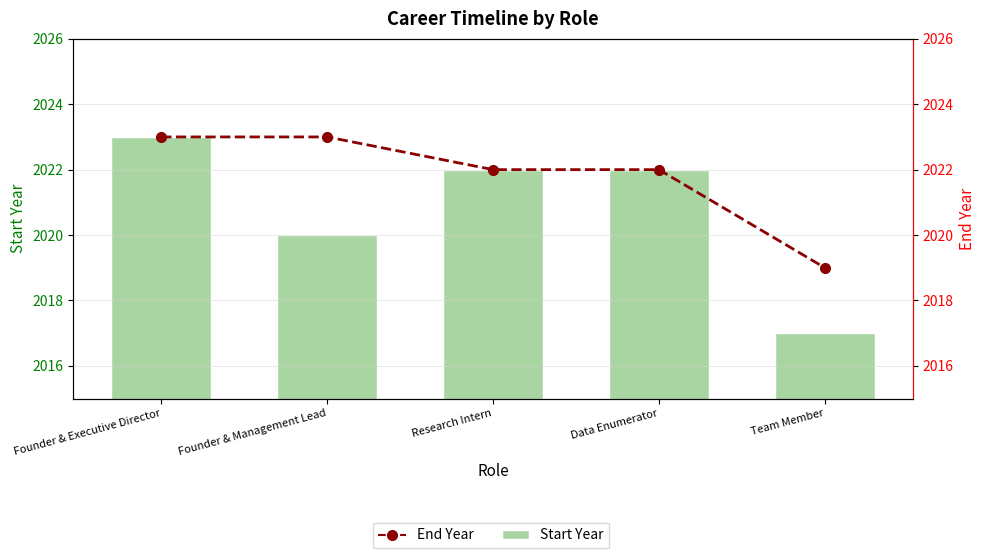

What is the spread (max minus min) of values at Founder & Management Lead?

3